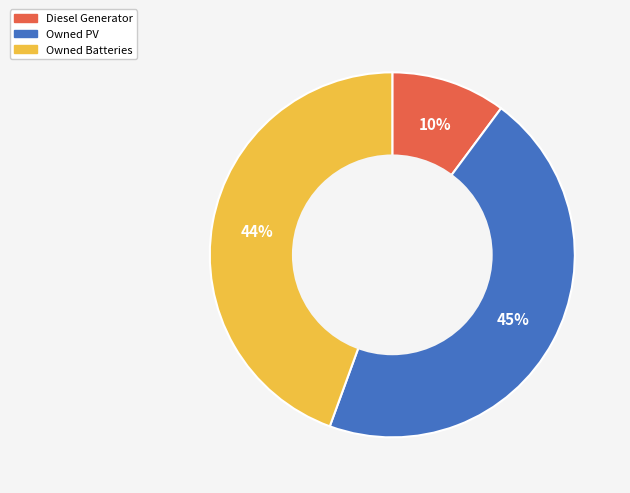

Which has a higher value, Owned Batteries or Owned PV?

Owned PV